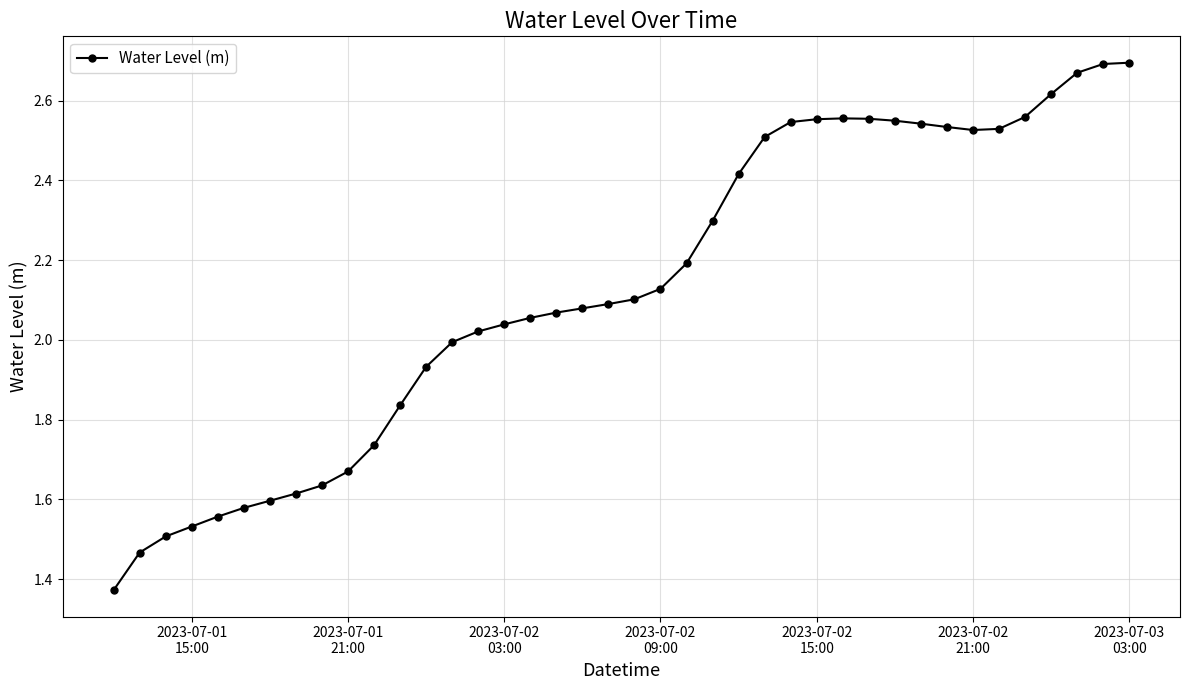

What is the sum of all values?

85.2